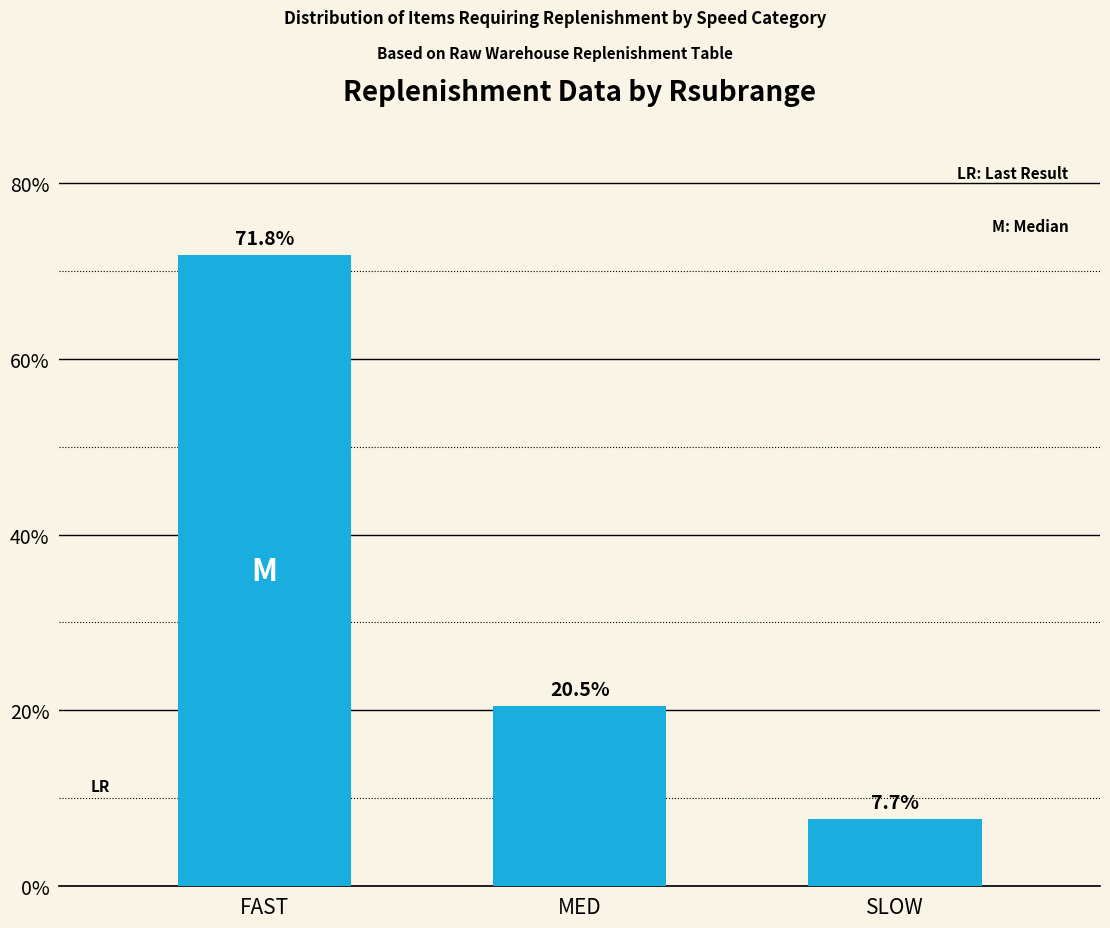

Does the chart contain any negative values?

No